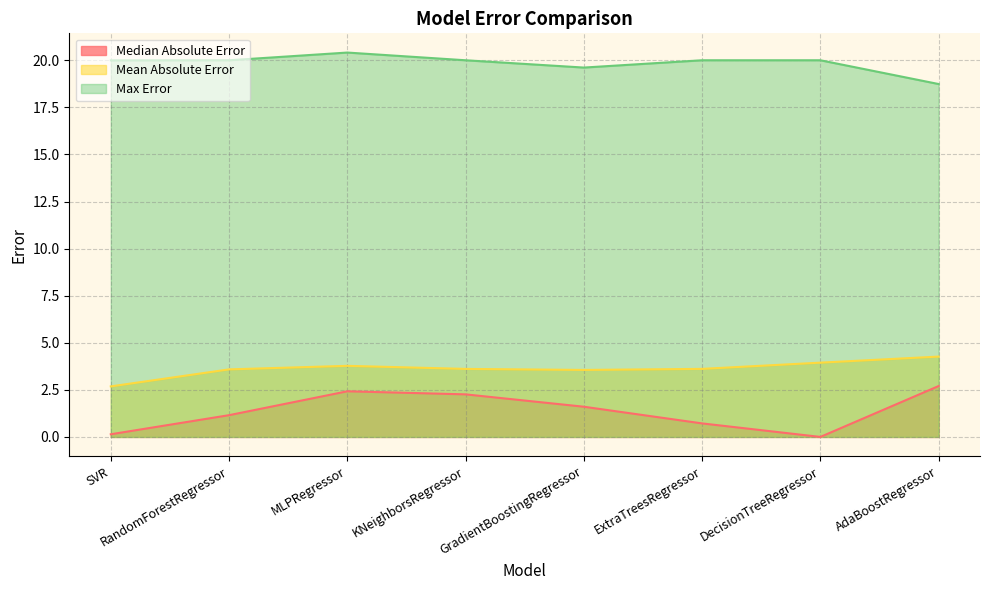

At how many categories does at least one series exceed 14?

8